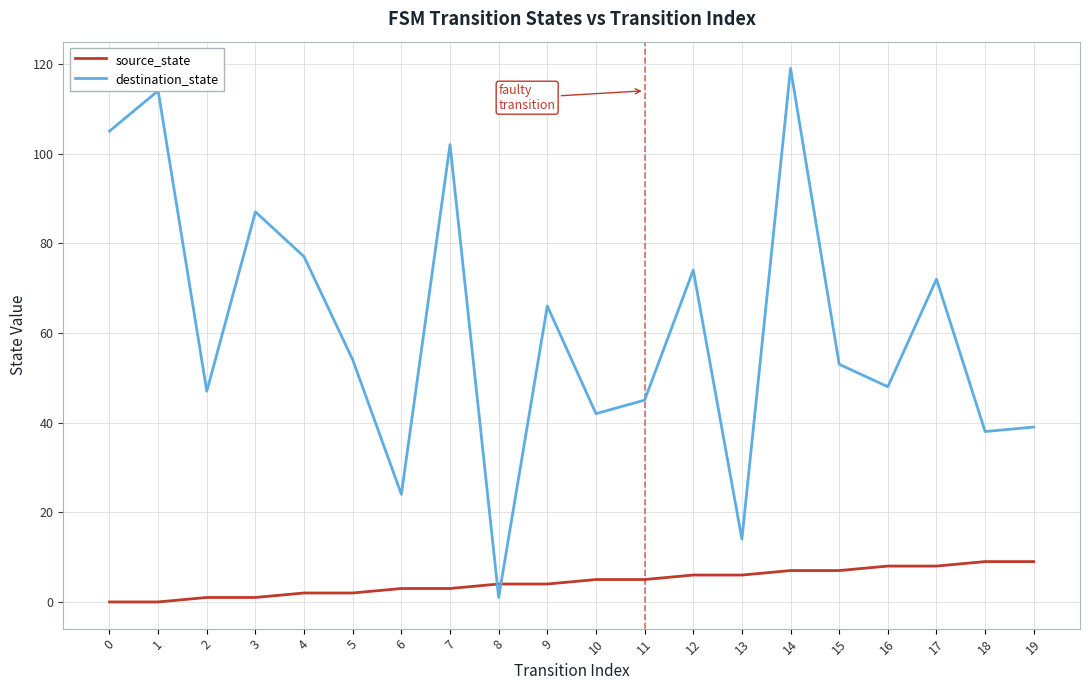

Which series has the largest range (max minus min)?

destination_state